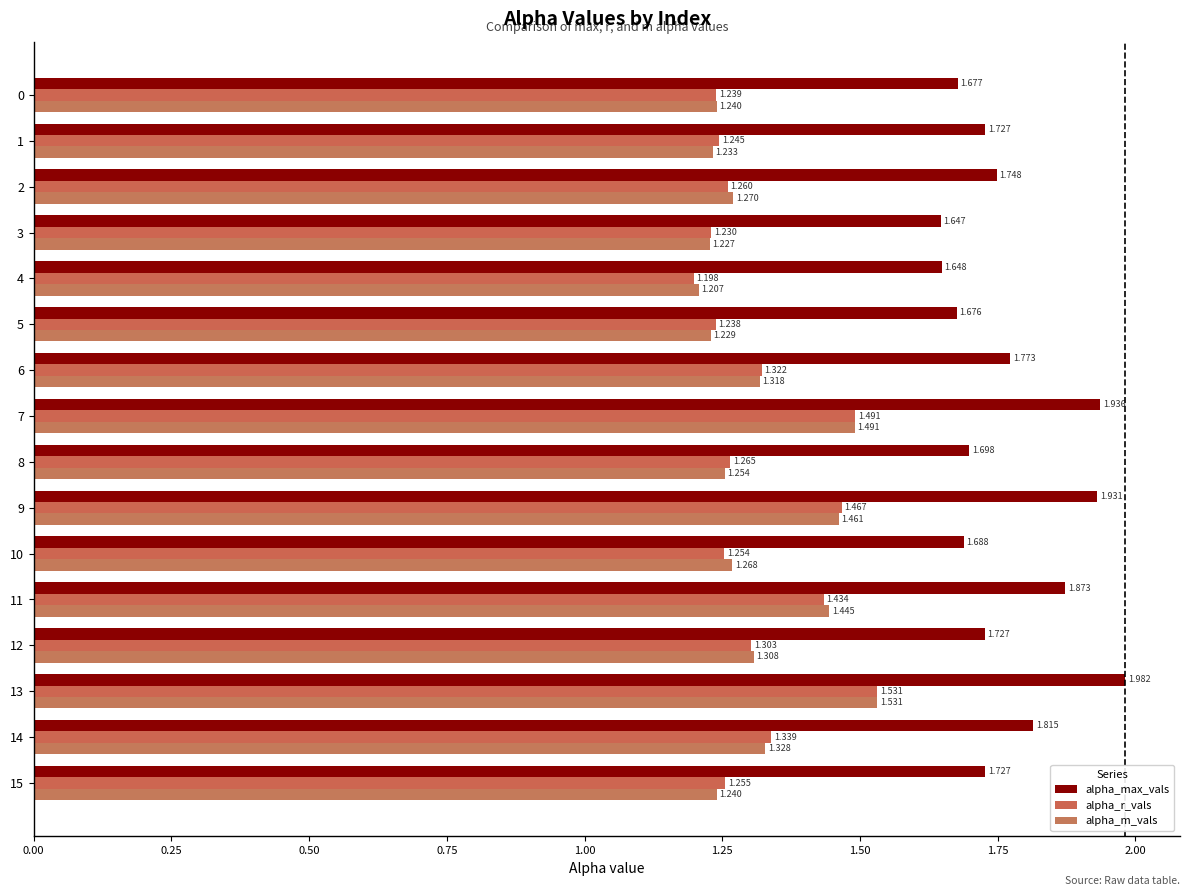

What is the minimum value for alpha_m_vals?

1.2